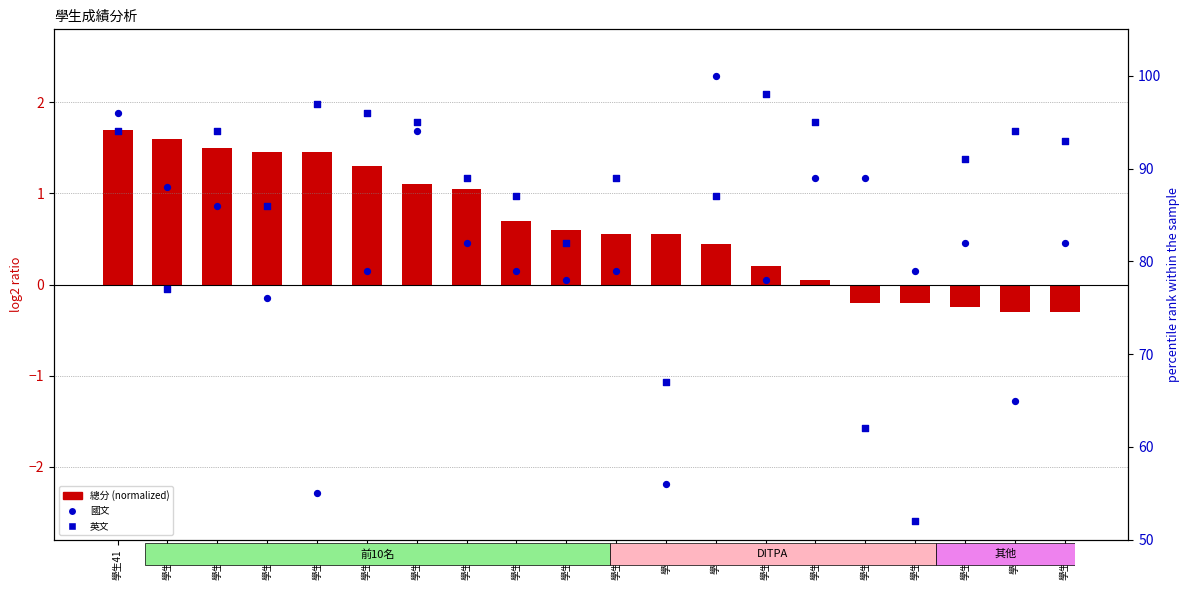

Which series has the widest spread of Y values?

英文